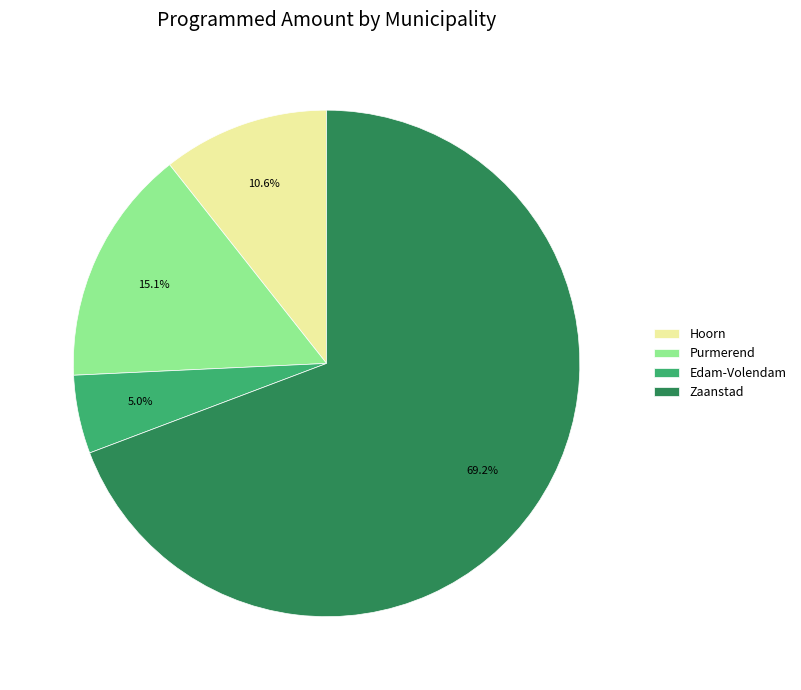

To the nearest percent, what is the combined percentage of Zaanstad and Hoorn?

80%